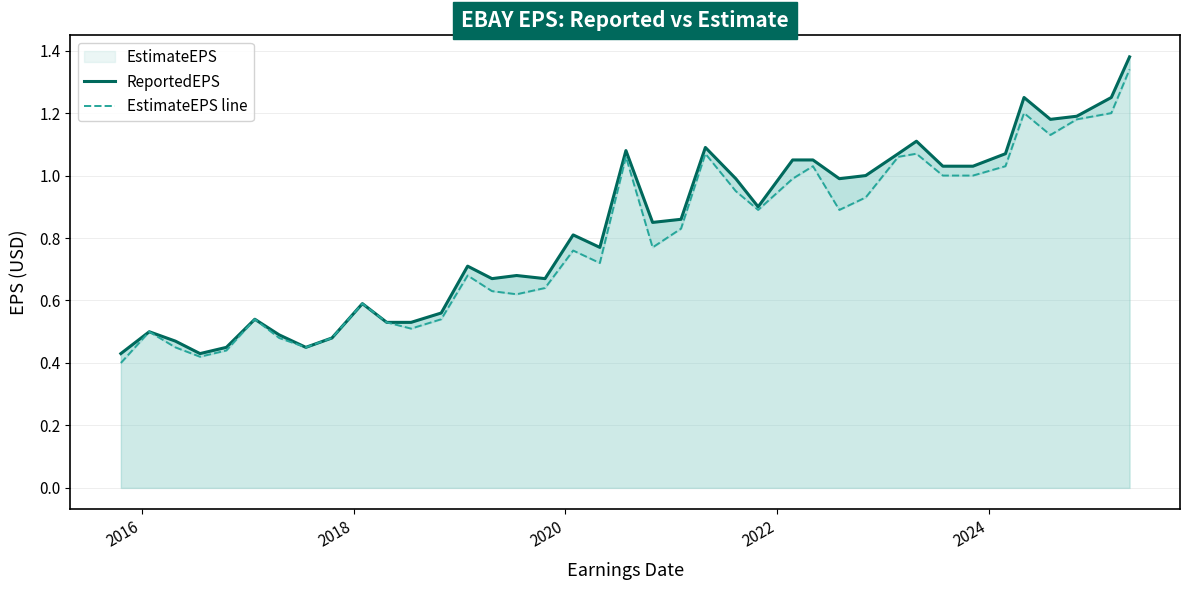

What is the difference between the maximum and minimum values in the EstimateEPS line series?

0.9